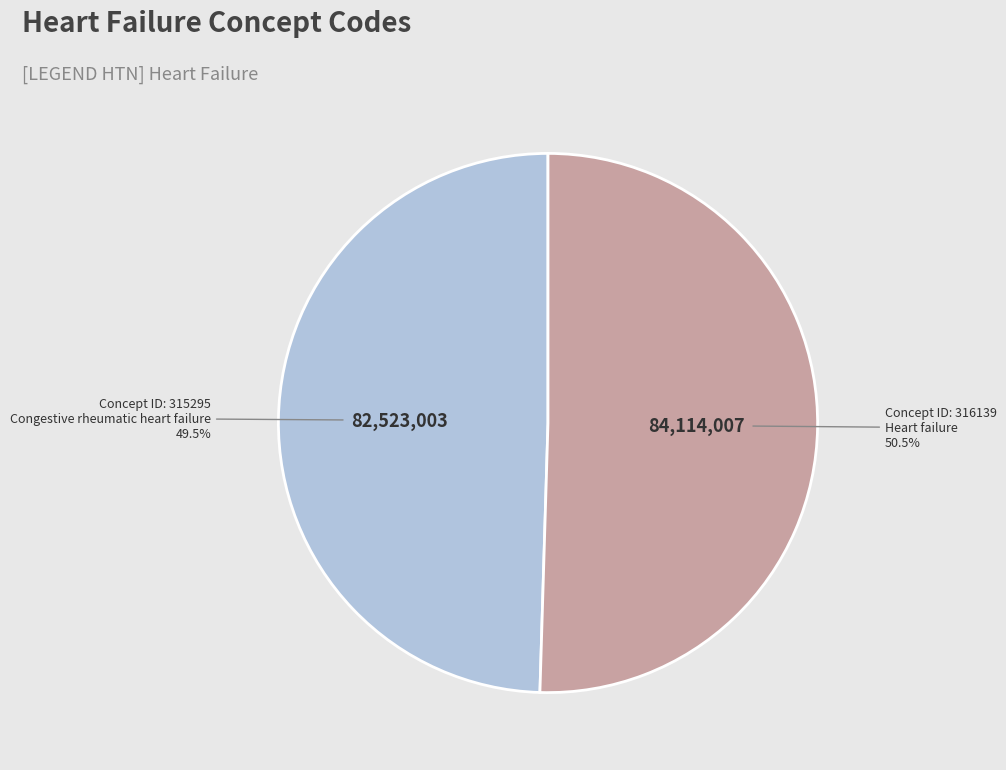

What is the largest slice in the pie chart?

316139